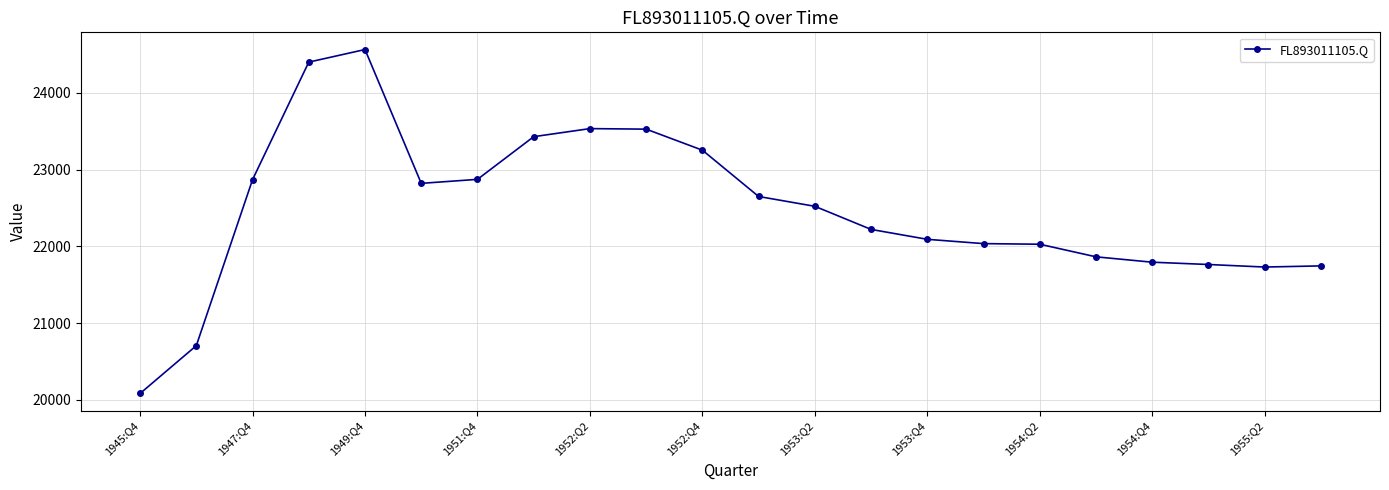

What is the sum of all values?

494487